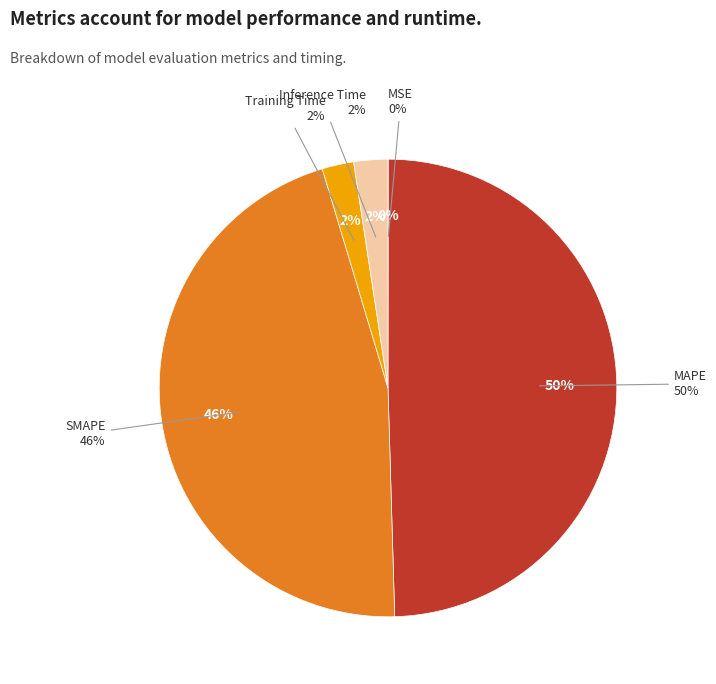

Between Inference Time and Training Time, which is larger?

Inference Time